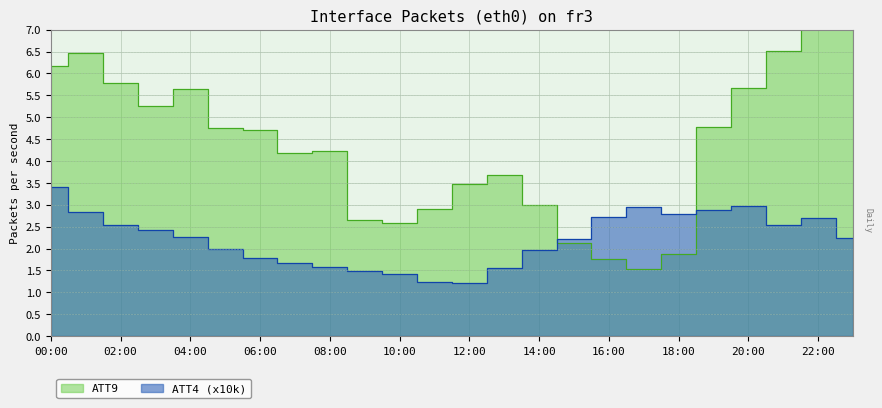

Which series has the widest spread of values?

ATT9